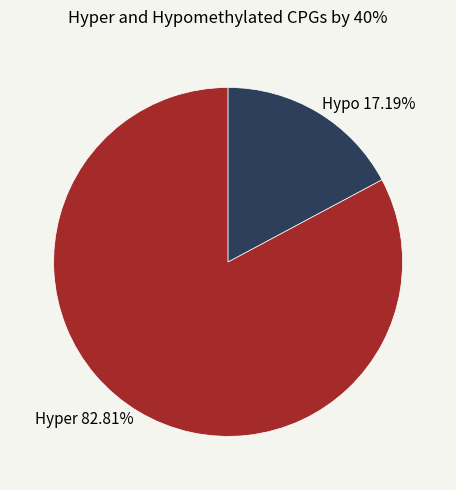

Combined, do Hyper 82.81% and Hypo 17.19% account for over 50%?

Yes